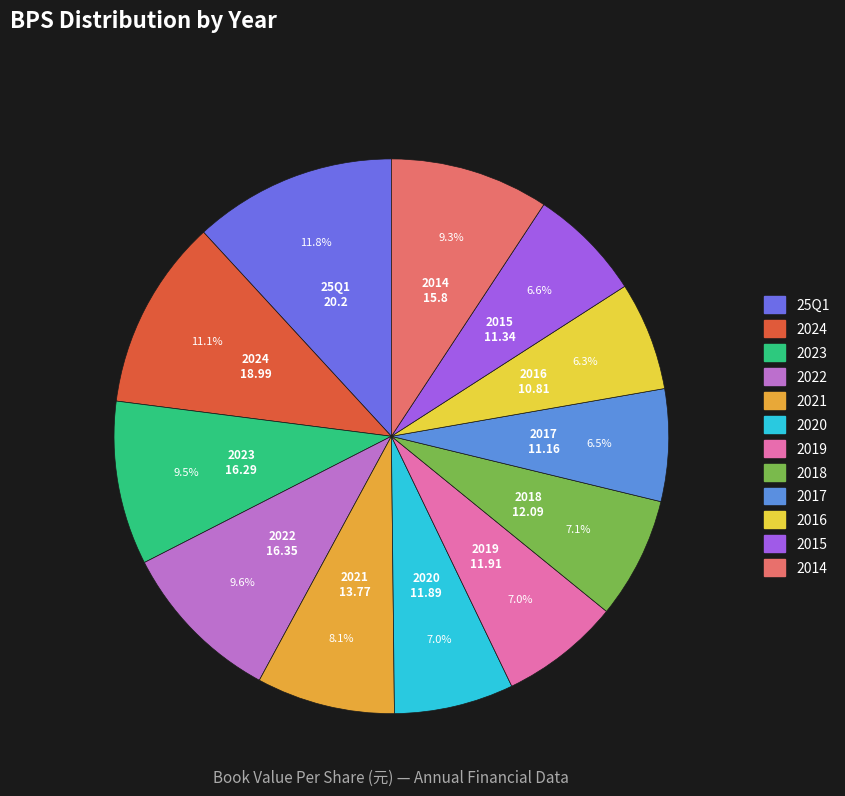

Is the sum of 2018 and 2014 greater than half?

No